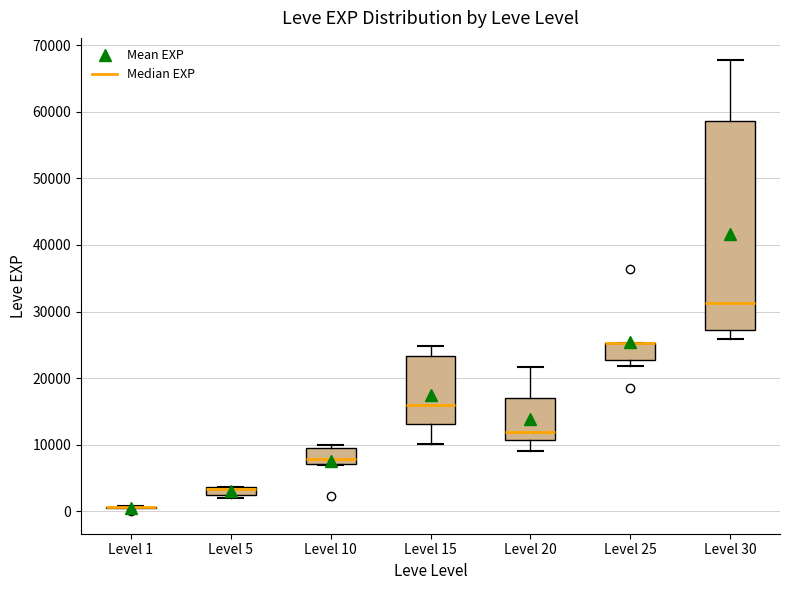

Which box is the tallest, from its lower edge to its upper edge?

Level 30